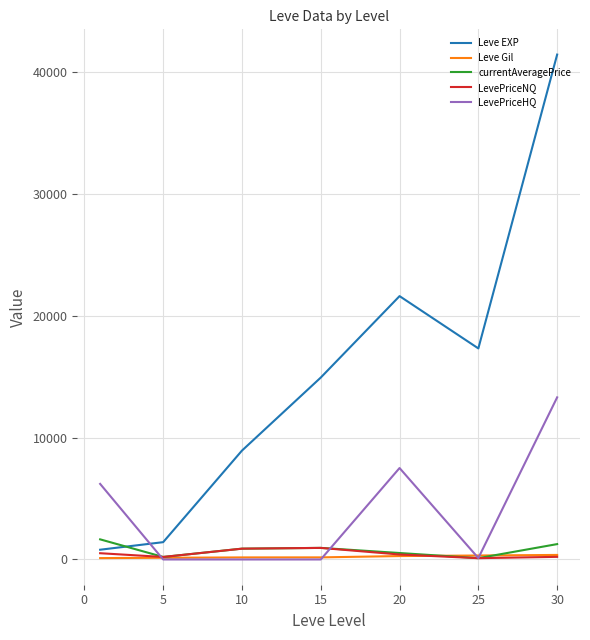

What is the maximum value for Leve EXP?

41410.0